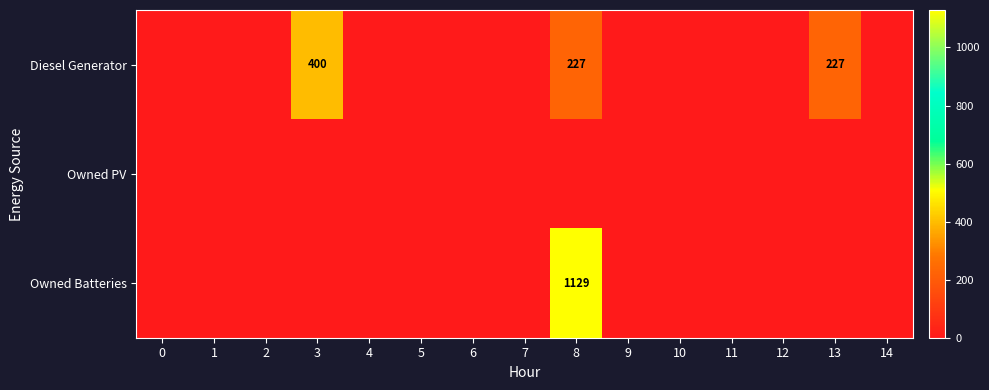

Is it true that Diesel Generator equals 227 at 13?

True